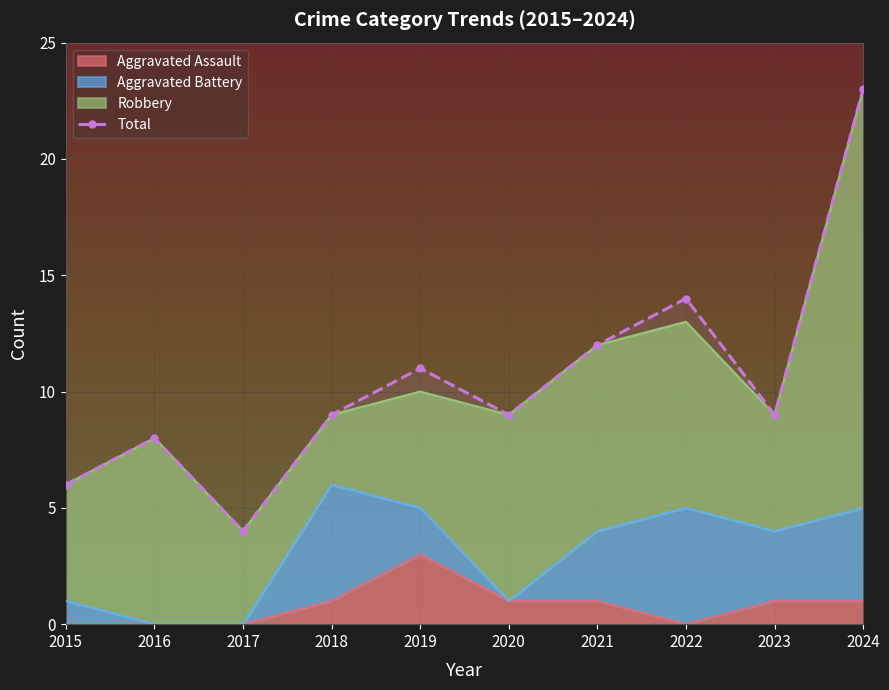

How many data points in Aggravated Assault are less than 1?

4